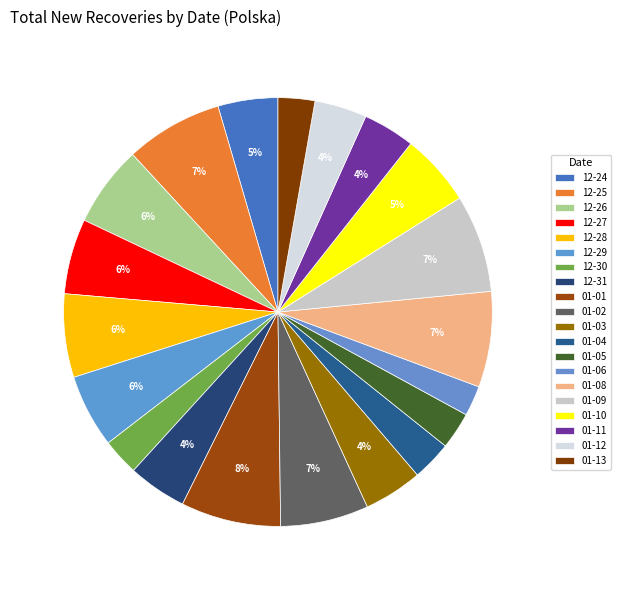

How many segments does this pie chart have?

20